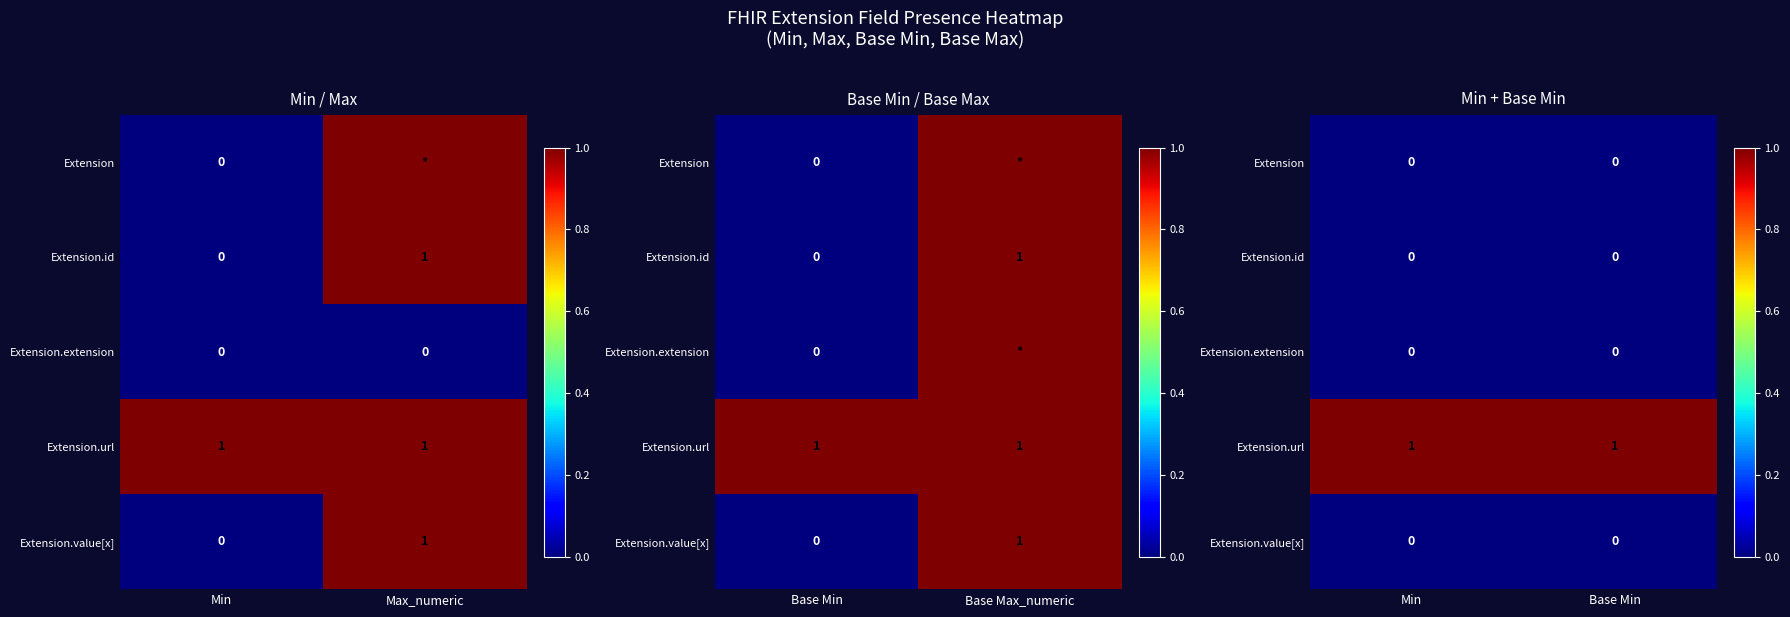

How many distinct data groups are displayed?

5